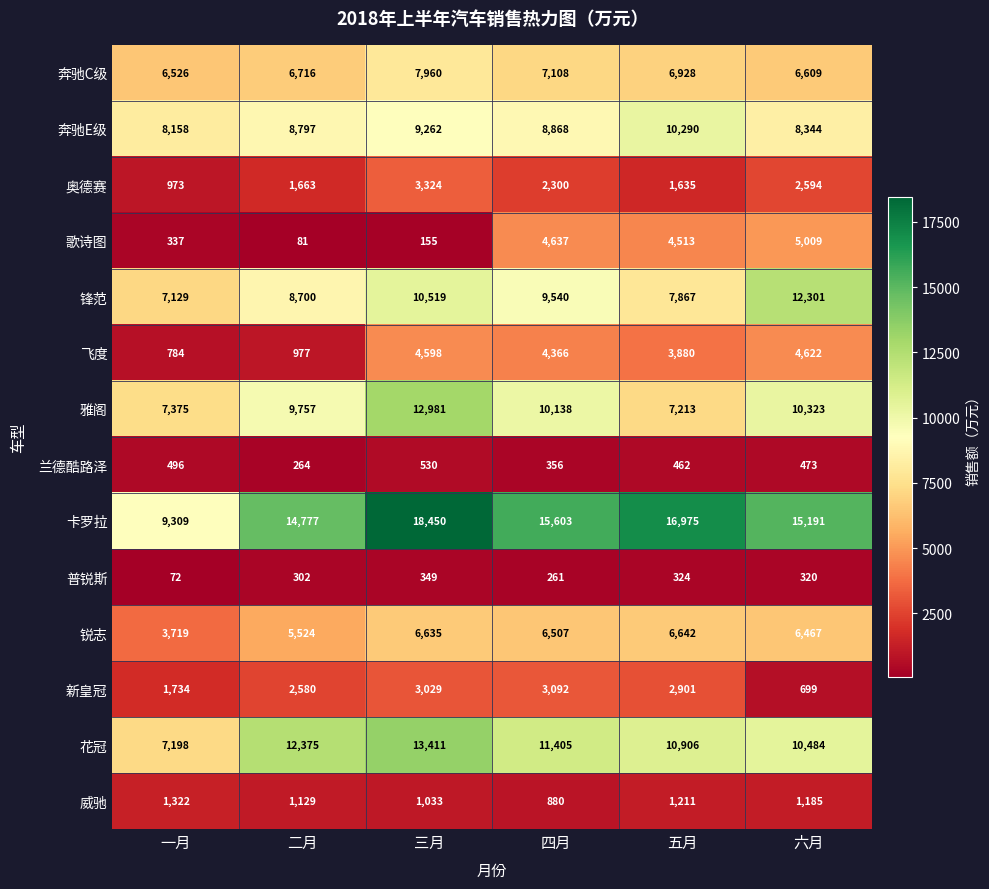

Read the 锋范 value at 三月, to the nearest 50.

10500